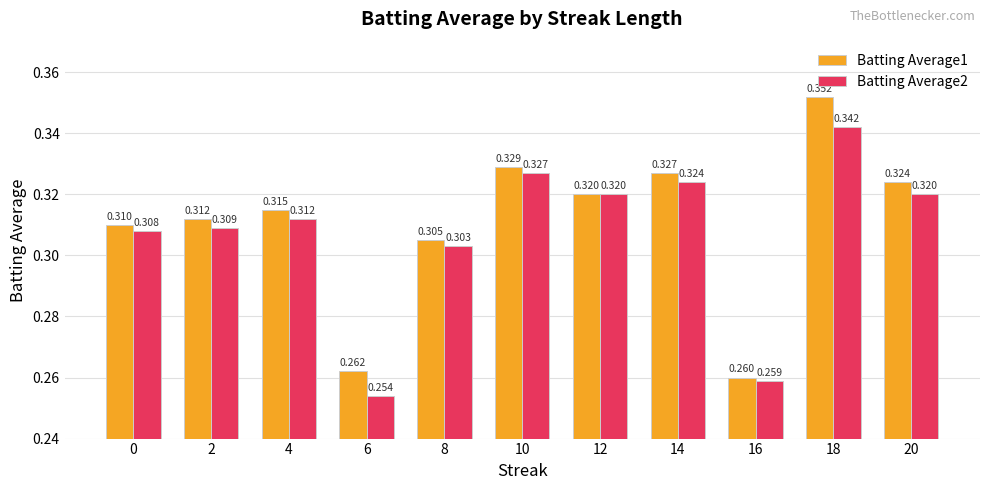

Is the value of Batting Average1 at 16 greater than the value of Batting Average2 at 20?

No